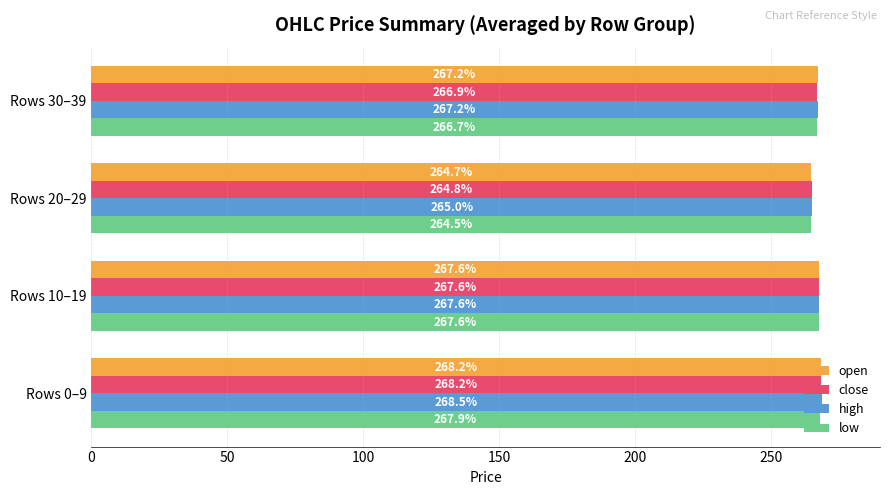

At which category is the sum across all series the highest?

Rows 0–9